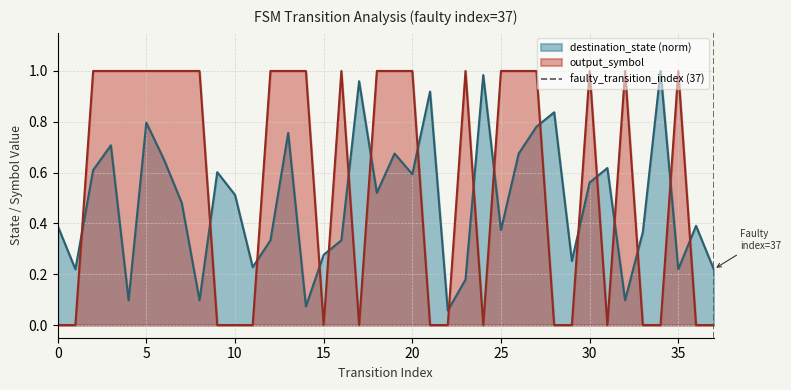

True or false: output_symbol has a value of 0.6 at 10.

False